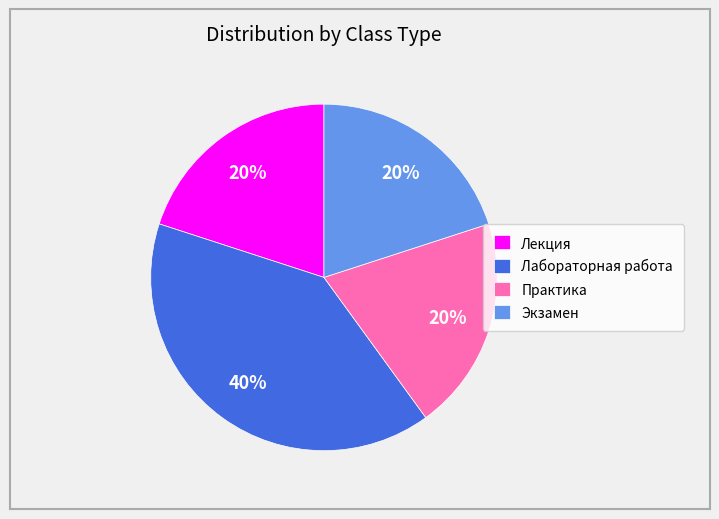

What is the largest slice in the pie chart?

Лабораторная работа